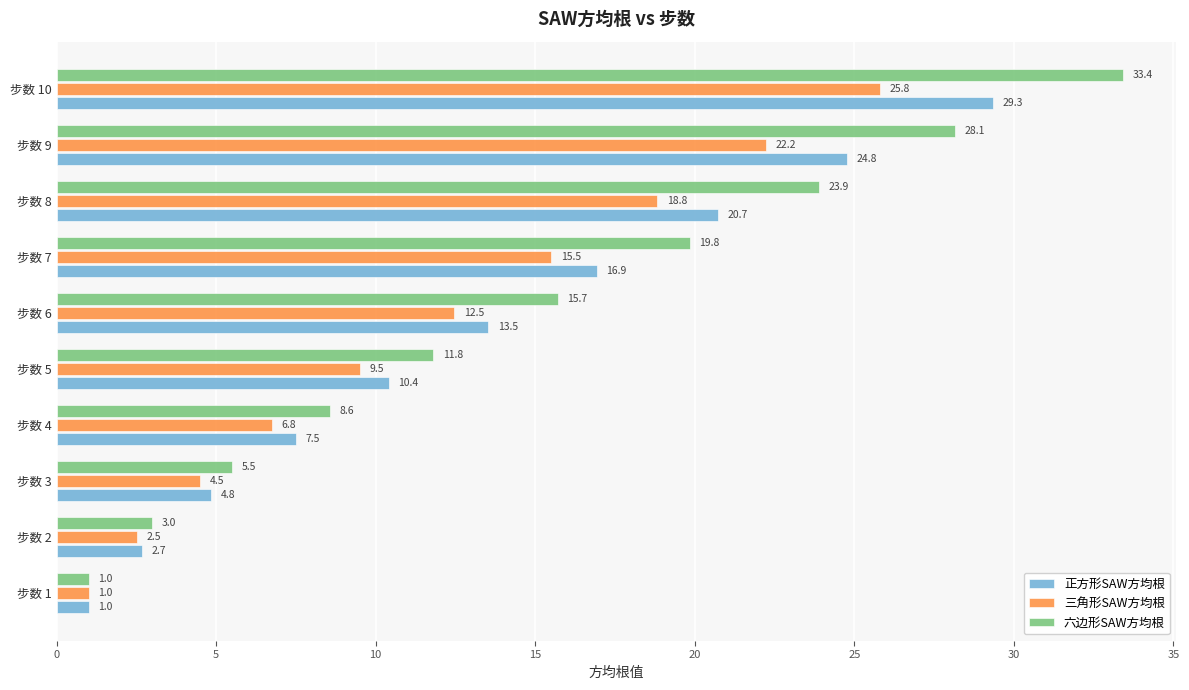

Which series has the widest spread of values?

六边形SAW方均根